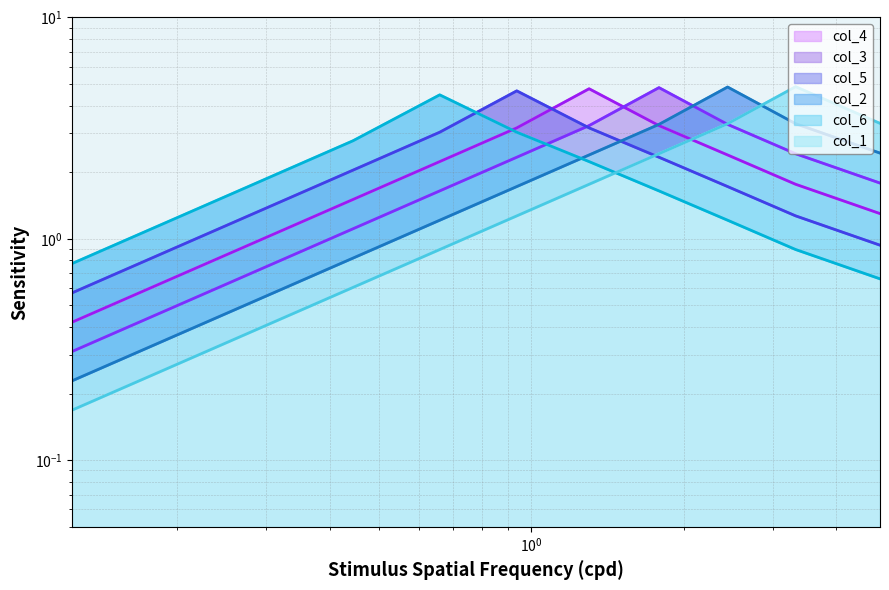

Reading left to right, extract all data points from this chart.

line_col_4: 0.4	0.9	1.5	2.2	3.2	4.8	3.2	2.4	1.8	1.3
line_col_3: 0.3	0.7	1.1	1.6	2.3	3.2	4.8	3.3	2.4	1.8
line_col_5: 0.6	1.2	2.0	3.0	4.7	3.2	2.3	1.7	1.3	0.9
line_col_2: 0.2	0.5	0.8	1.2	1.7	2.4	3.3	4.8	3.3	2.4
line_col_6: 0.8	1.7	2.8	4.5	3.0	2.2	1.6	1.2	0.9	0.7
line_col_1: 0.2	0.4	0.6	0.9	1.3	1.8	2.4	3.3	4.9	3.3